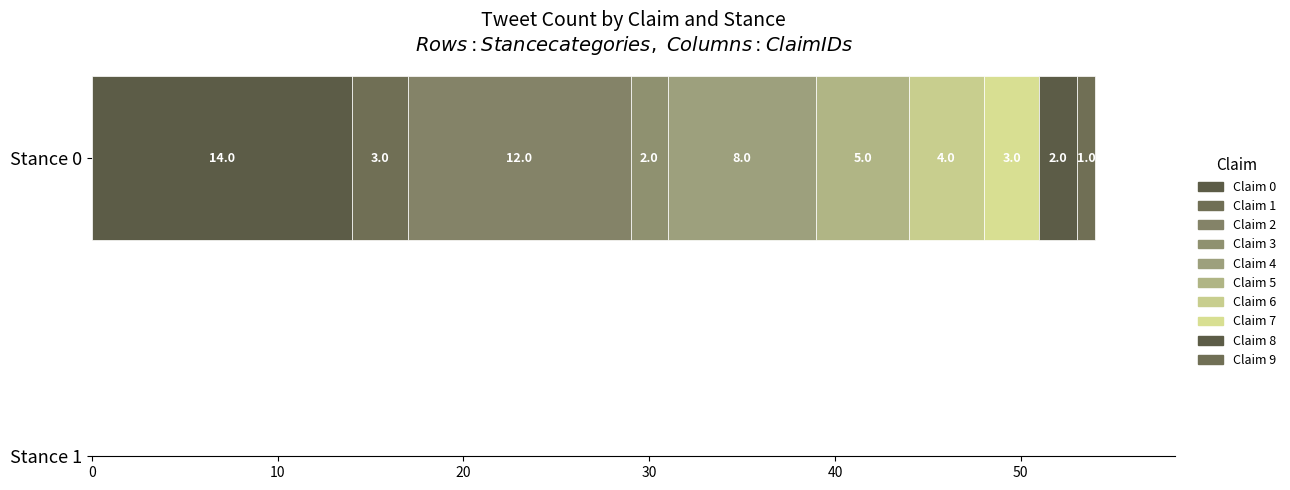

How many categories are shown in the chart?

1